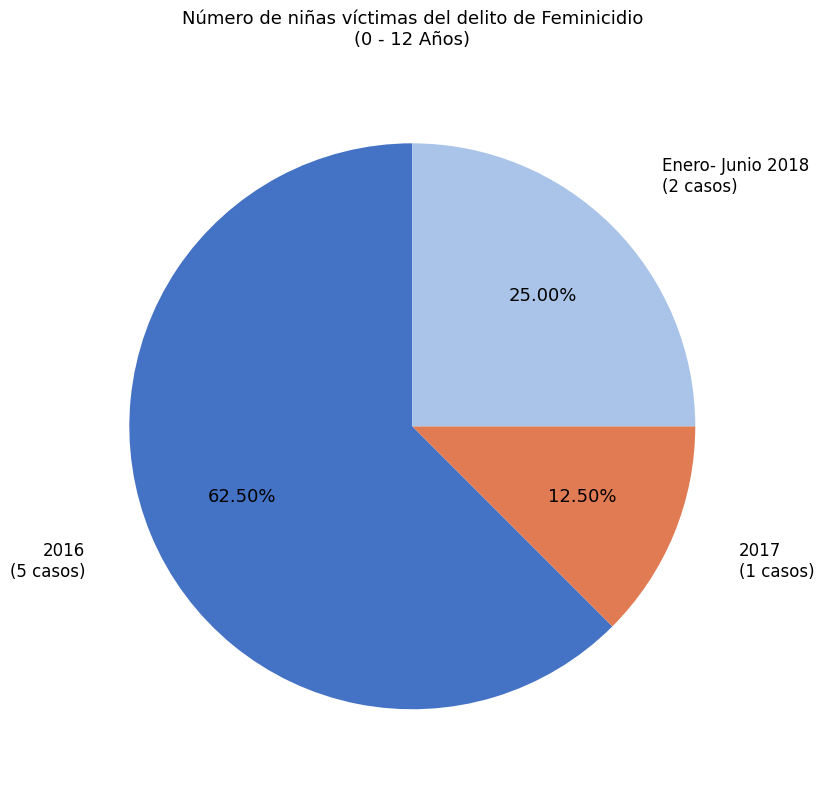

How many segments does this pie chart have?

3